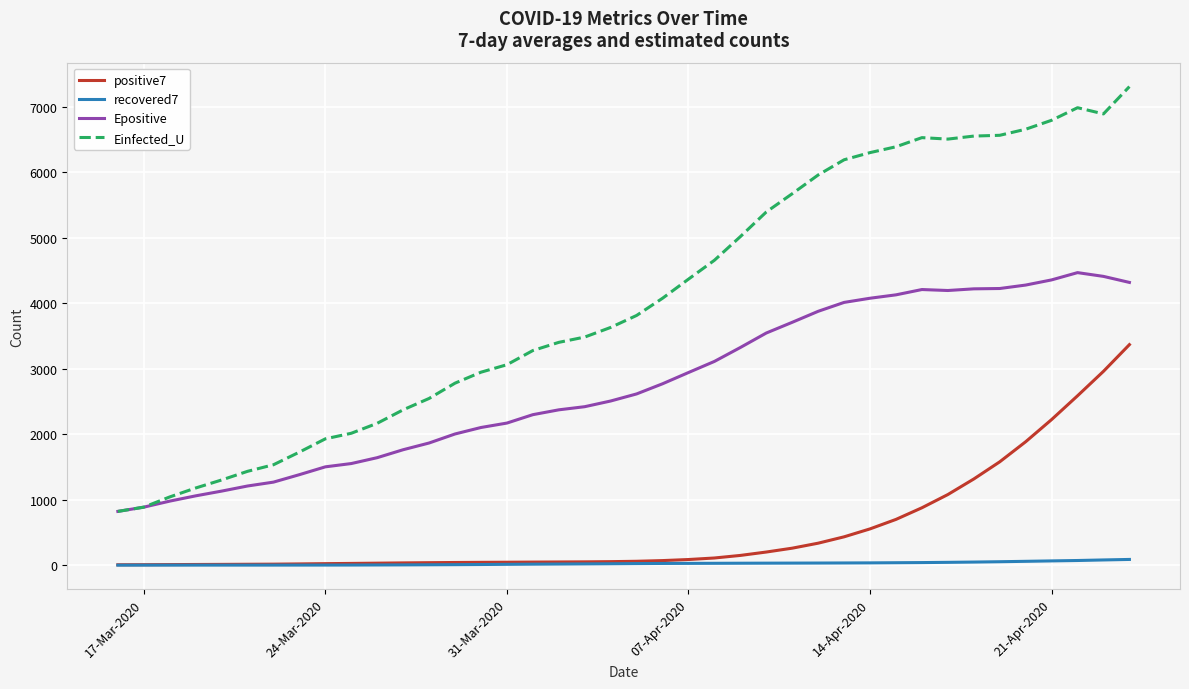

List the series in order of their peak value, highest first.

Einfected_U, Epositive, positive7, recovered7